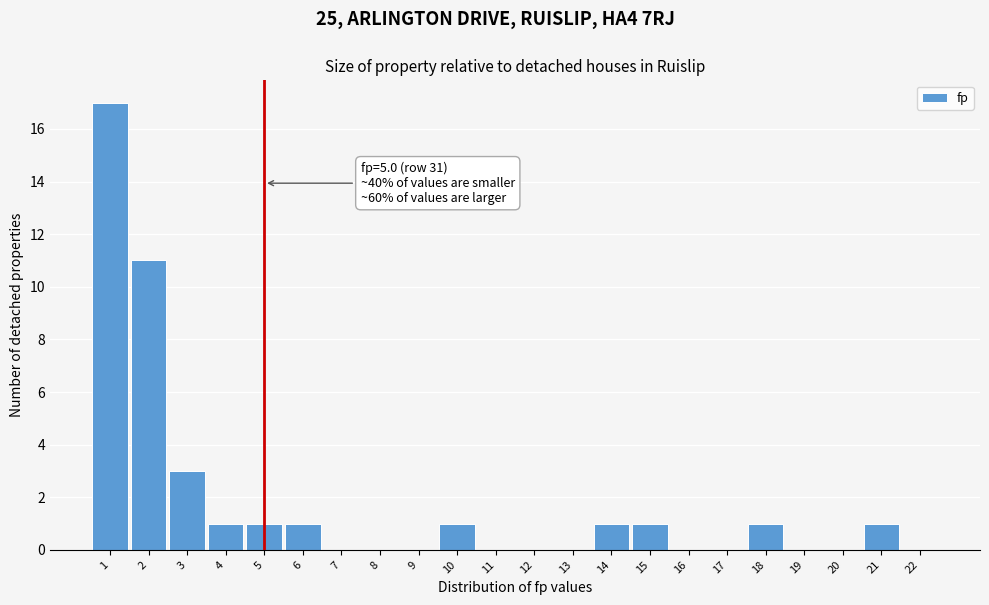

Which range on the x-axis has the tallest bar?

0.5 to 1.5